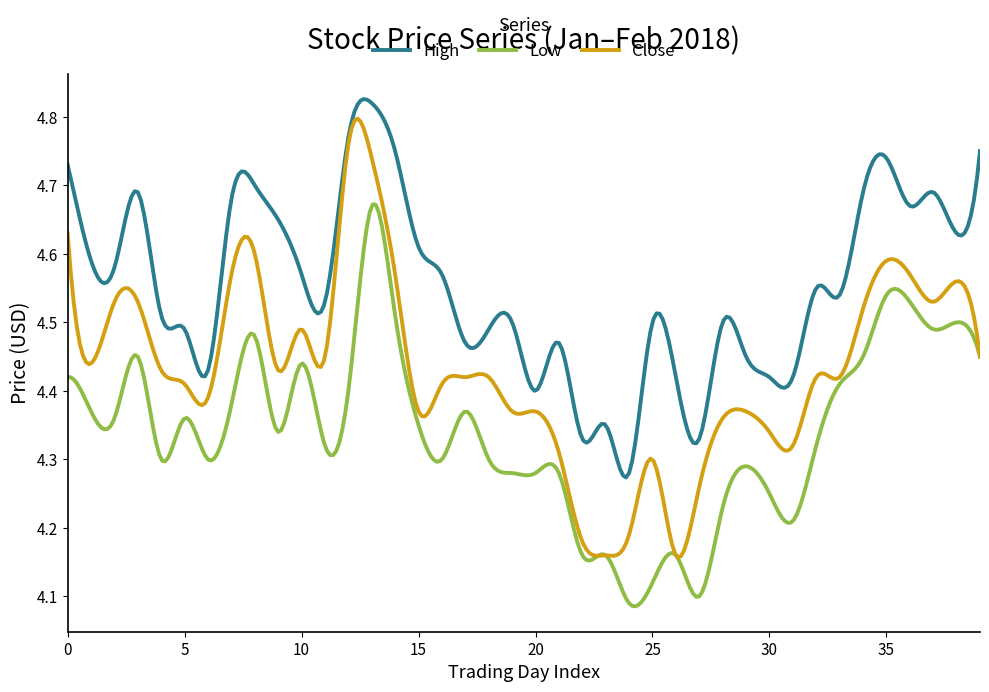

Rank the series by their average value, from highest to lowest.

High, Close, Low